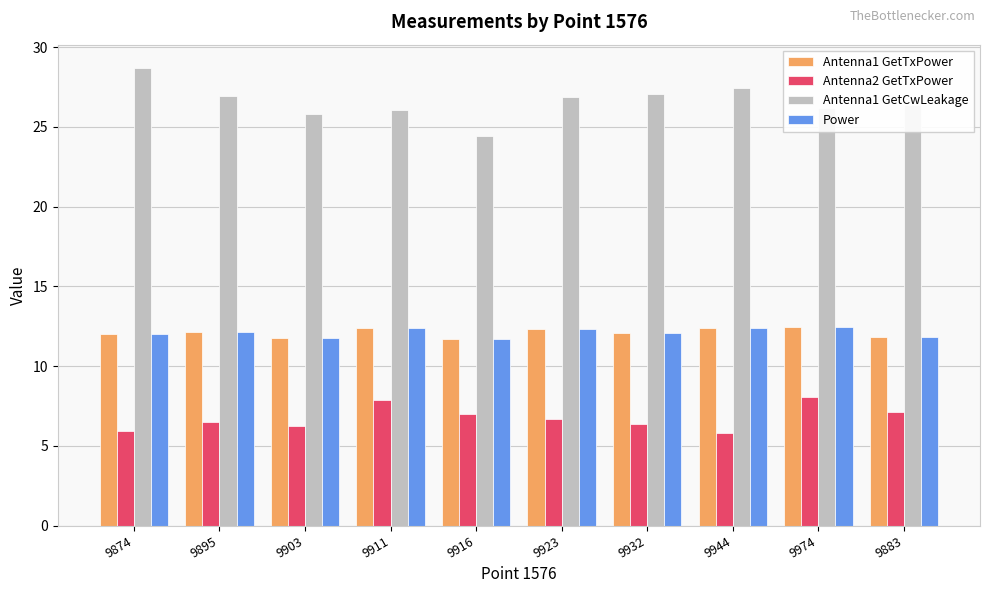

What position from the left is 9932?

7